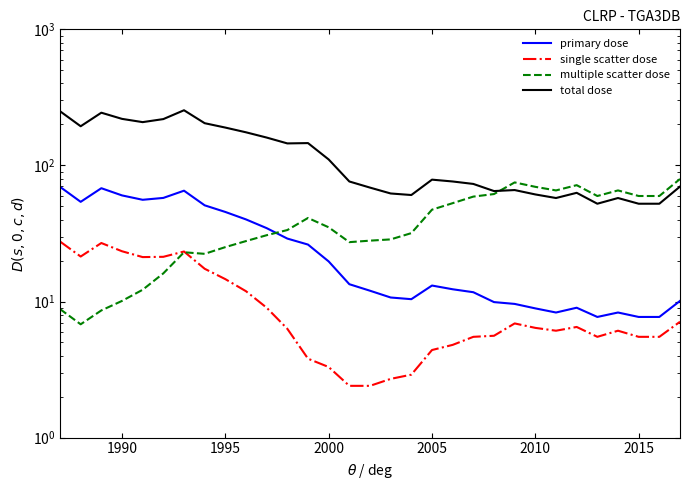

How many values in the total dose series exceed 76?

17